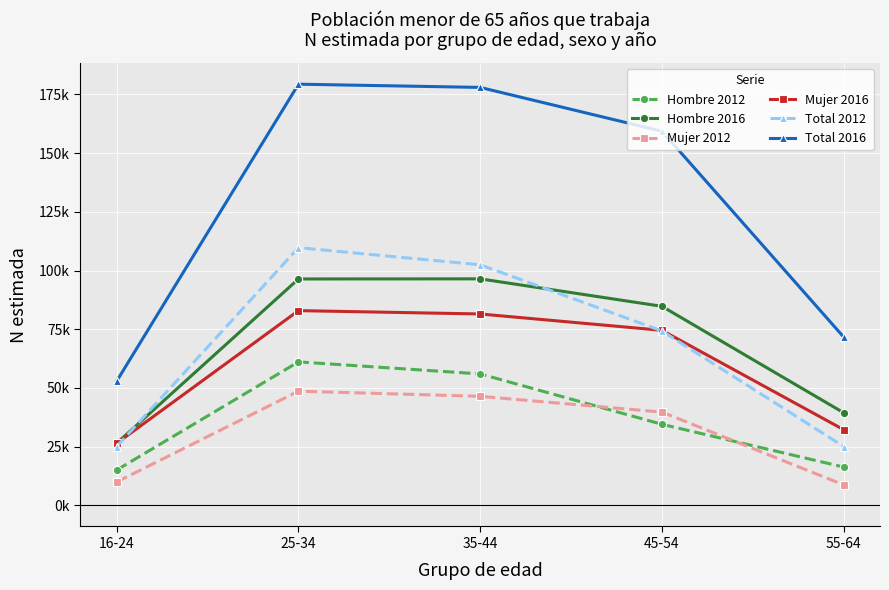

What is the sum of the Total 2012 values at 45-54 and 16-24?

99346